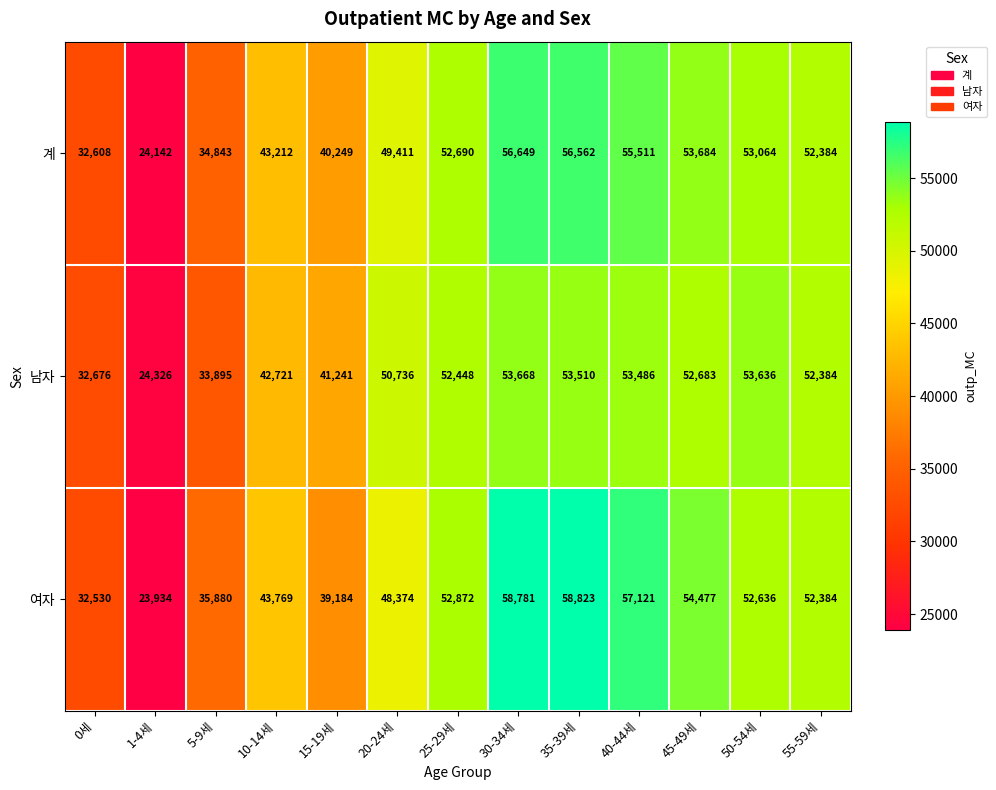

What is the sum of all 남자 values?

597410